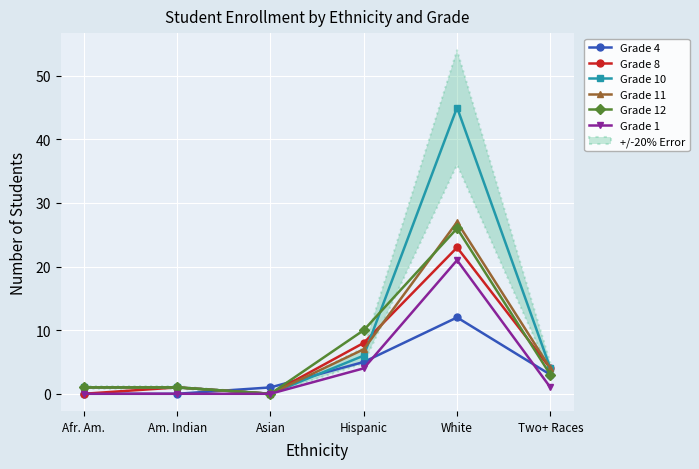

What is the difference between the maximum and second lowest values in the Grade 1 series?

21